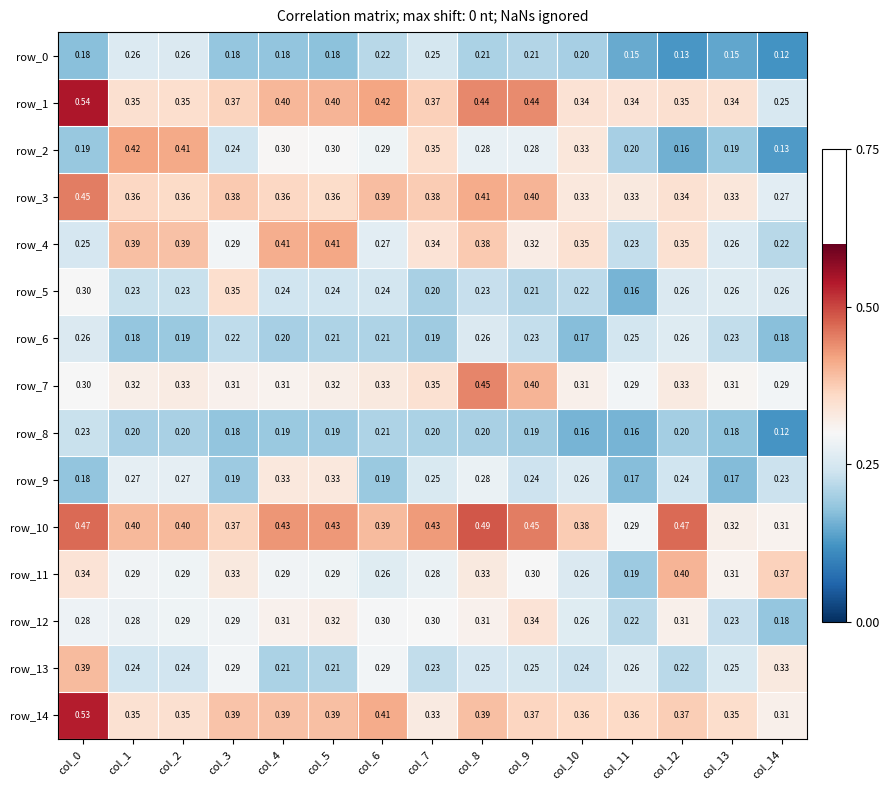

What is the total value across all series at col_9?

4.6